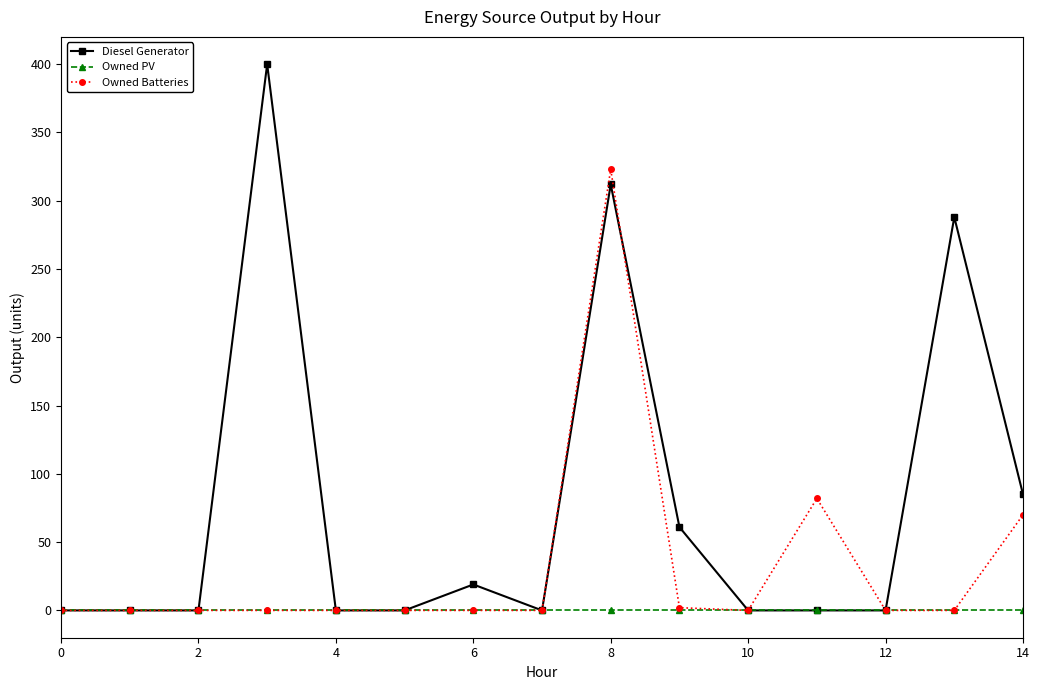

True or false: Diesel Generator and Owned Batteries intersect in this chart.

True